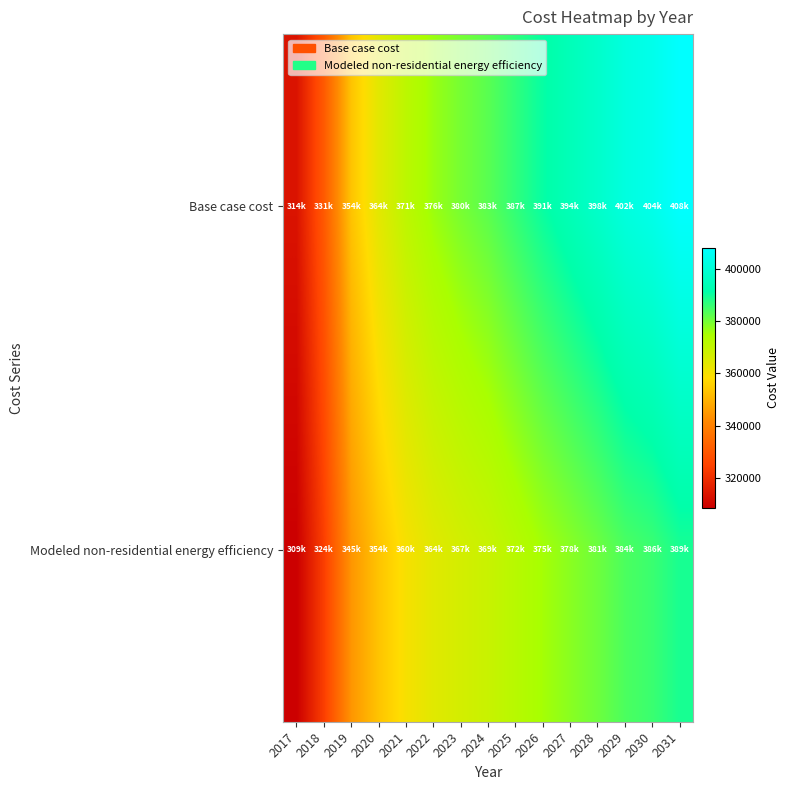

Which category has the lowest value across all series?

2017